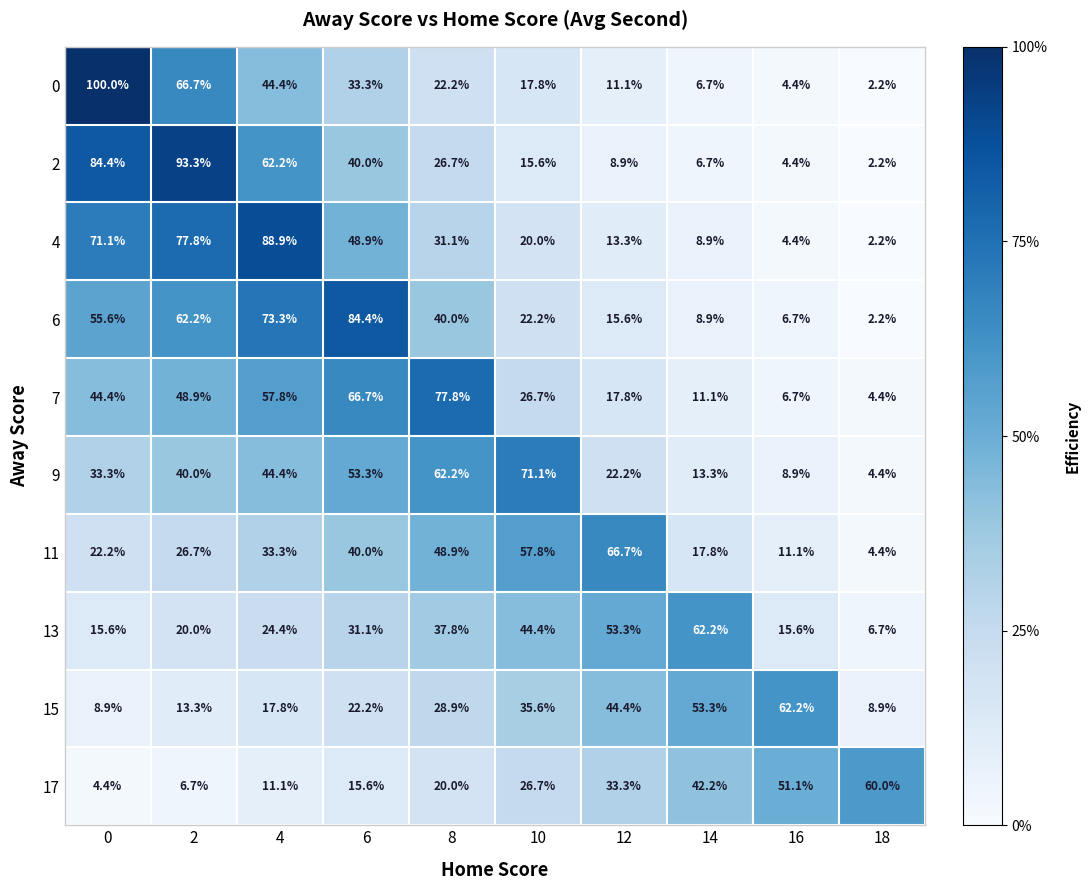

What is the minimum value shown in the chart?

2.2